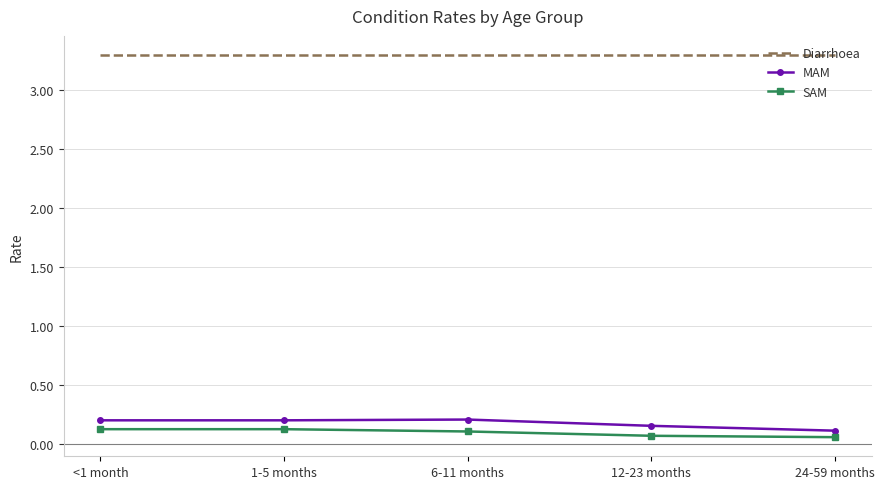

What is the maximum value shown in the chart?

3.3